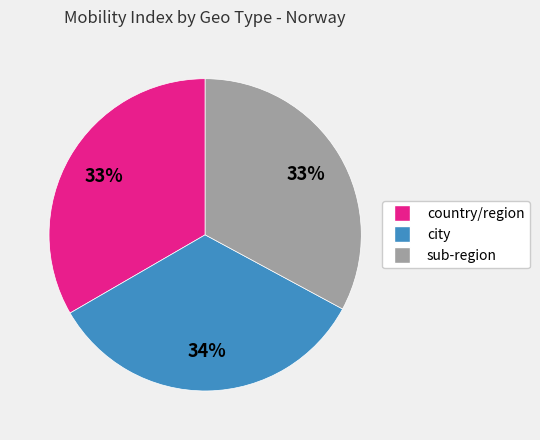

Do country/region and city together represent more than half of the pie?

Yes